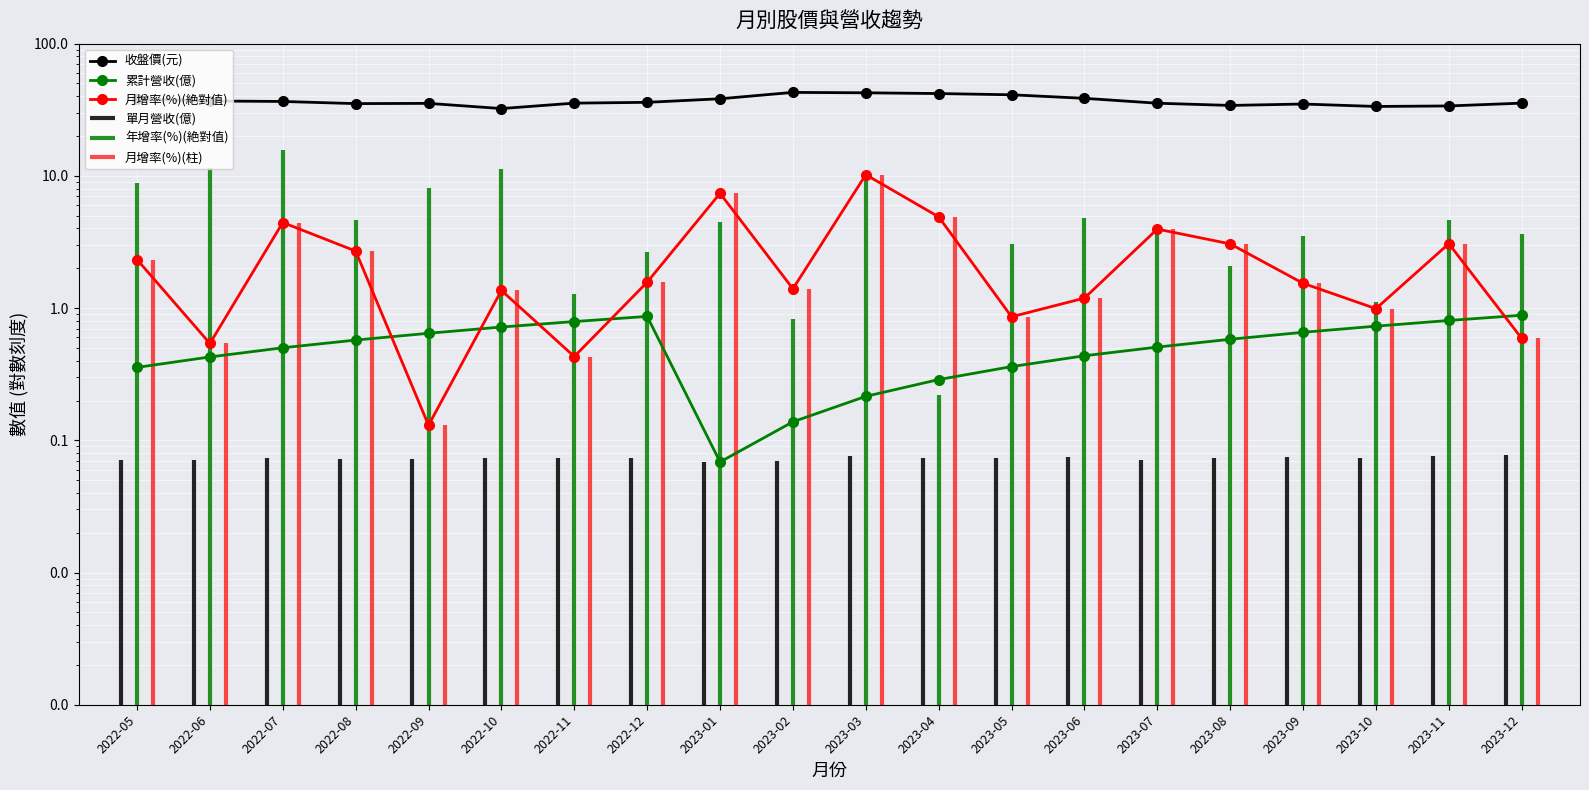

The value of 累計營收(億) at 2022-06 is 0.1. True or false?

False